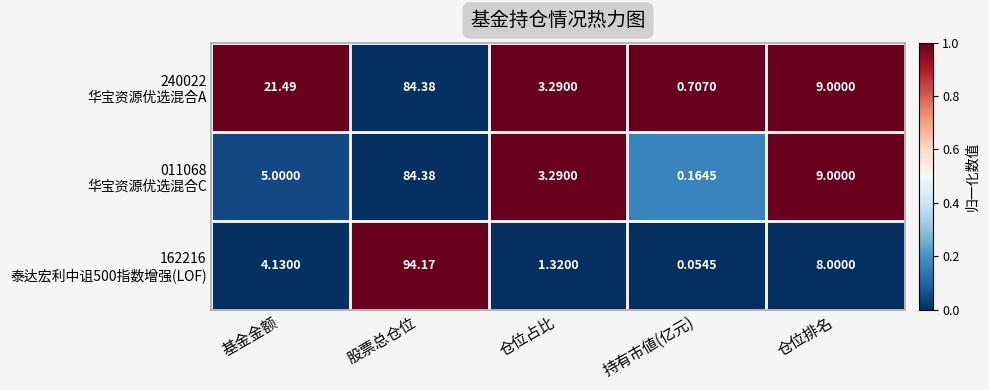

Which category has the highest value across all series?

股票总仓位